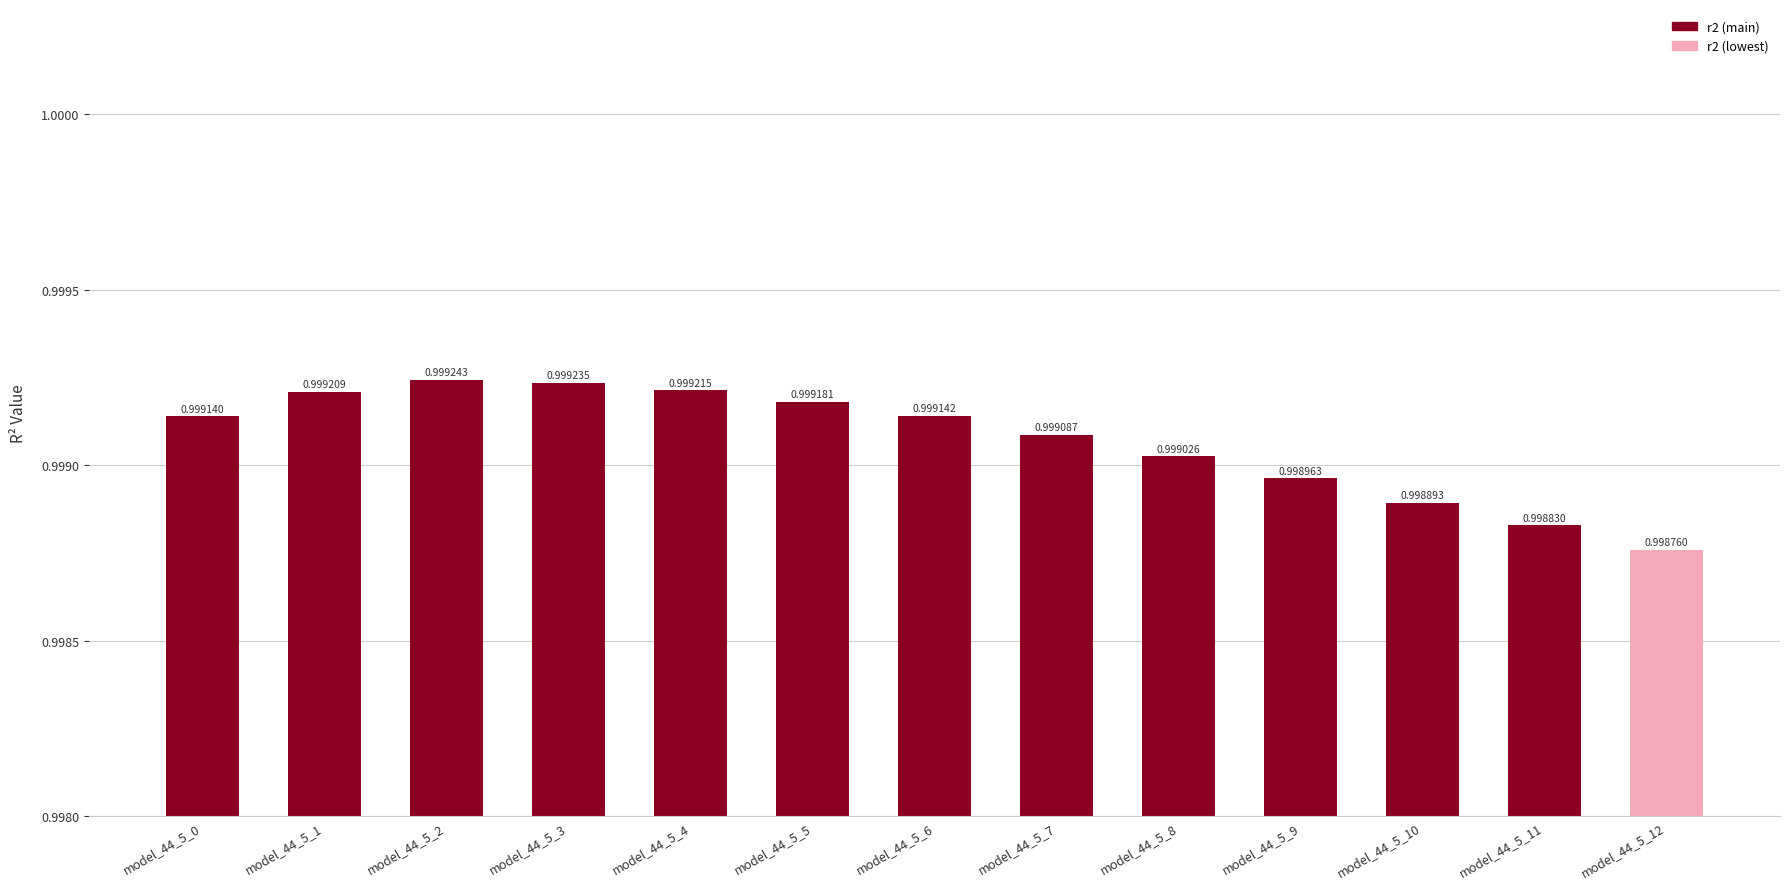

Which category has the lowest value across all series?

model_44_5_12